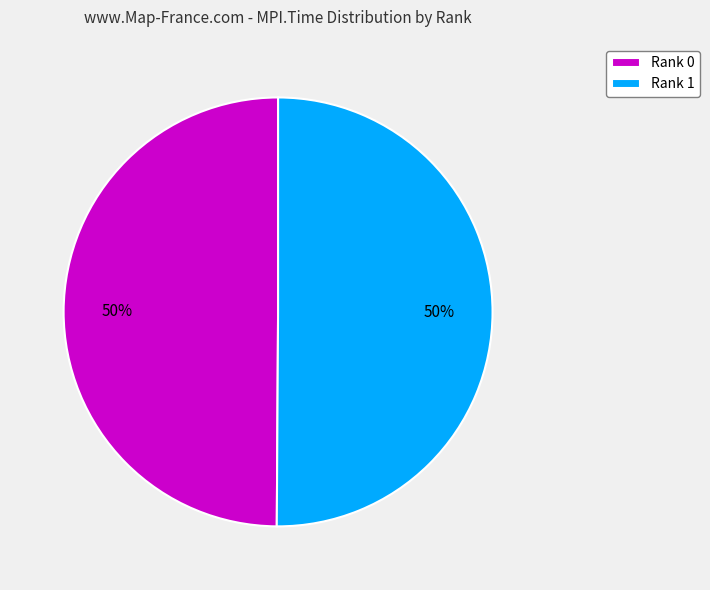

Combined, do Rank 0 and Rank 1 account for over 50%?

Yes